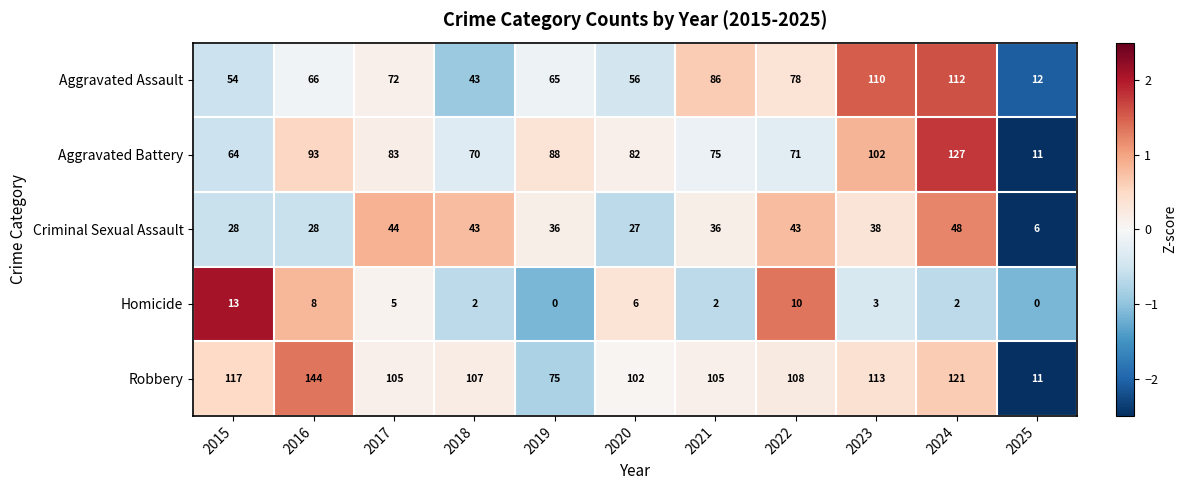

Which series has the largest range (max minus min)?

Robbery